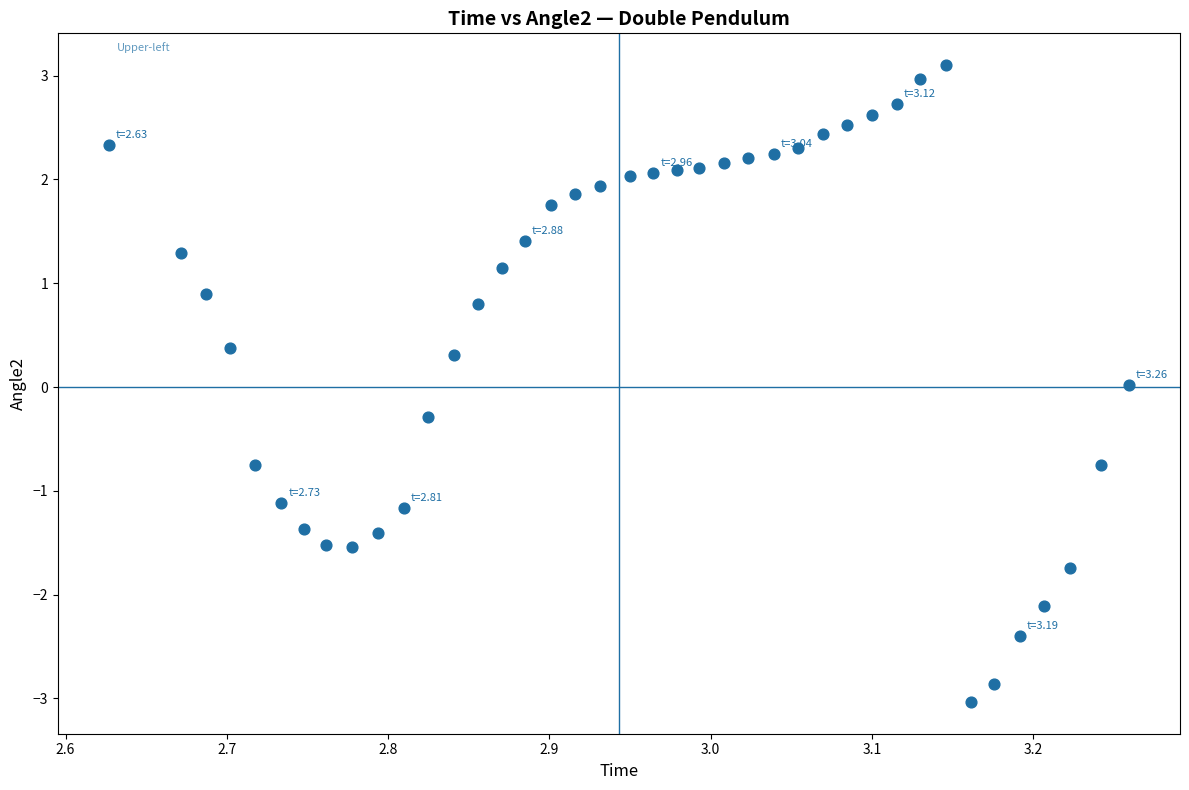

What is the range of Y values (max minus min)?

6.1